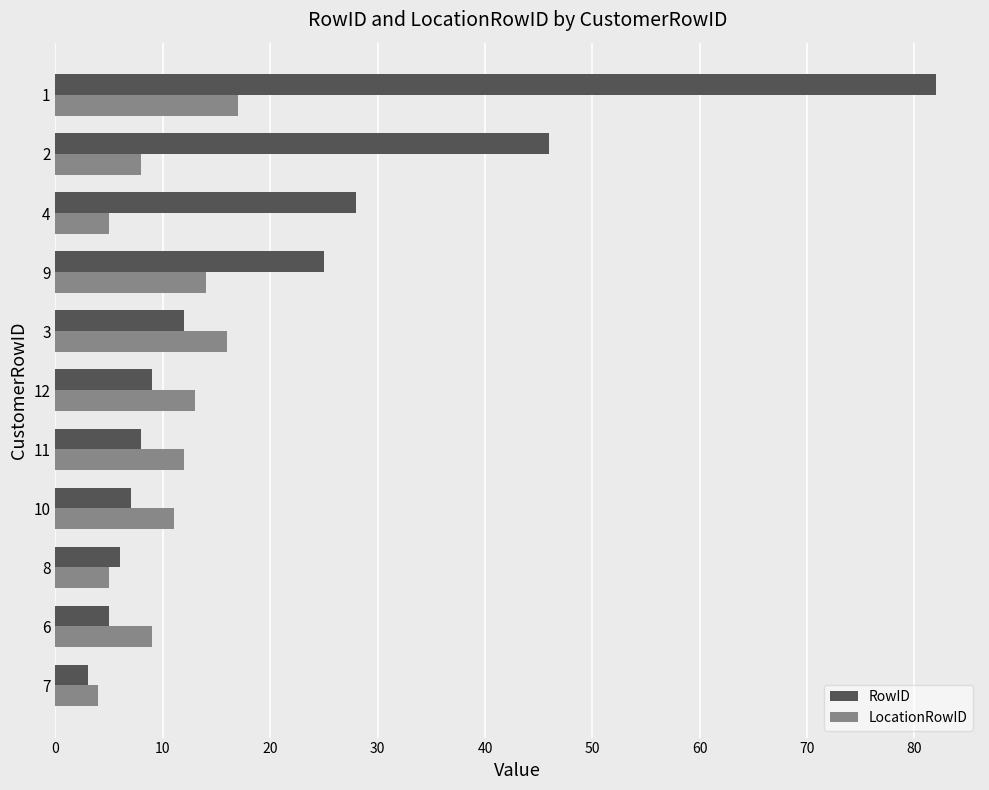

List the series in order of their overall mean, highest first.

RowID, LocationRowID